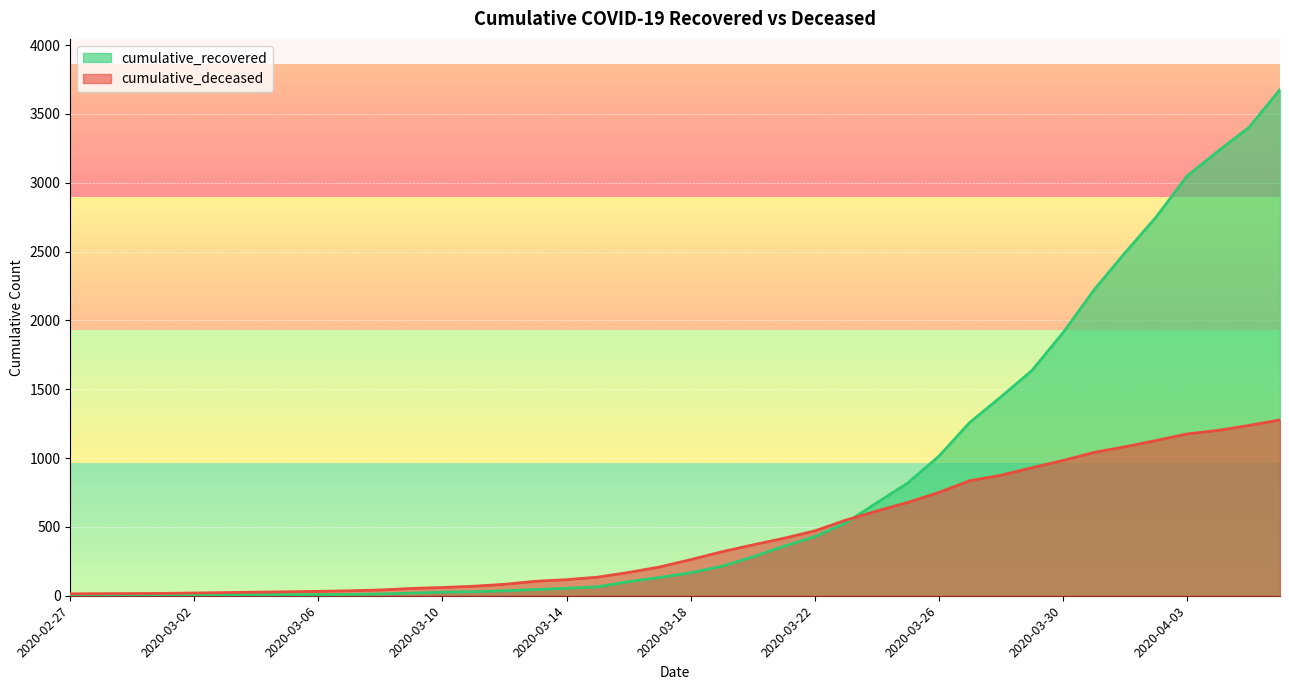

True or false: cumulative_recovered has a value of 3 at 2020-02-28.

True